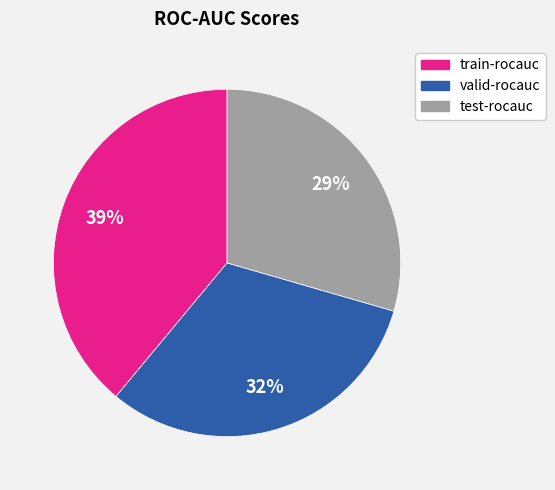

How many slices are in this pie chart?

3